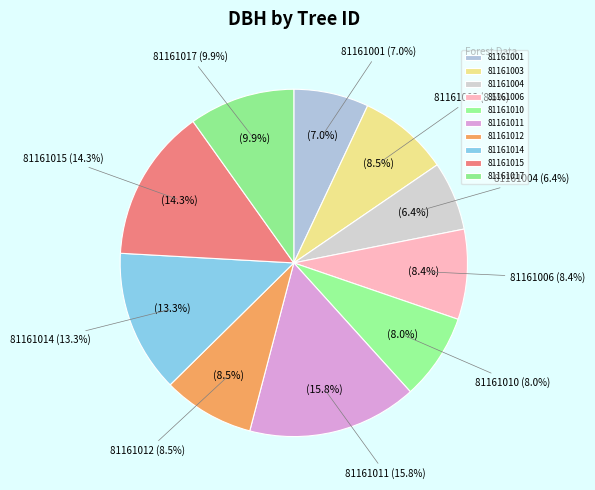

What percentage is the 81161001 slice, to the nearest percent?

7%